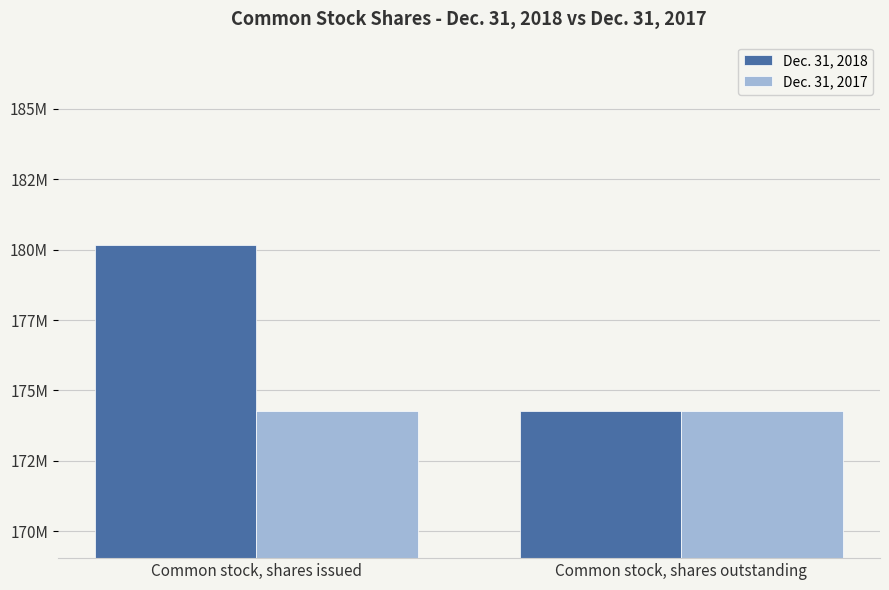

What are all the series names shown in the legend?

Dec. 31, 2018, Dec. 31, 2017